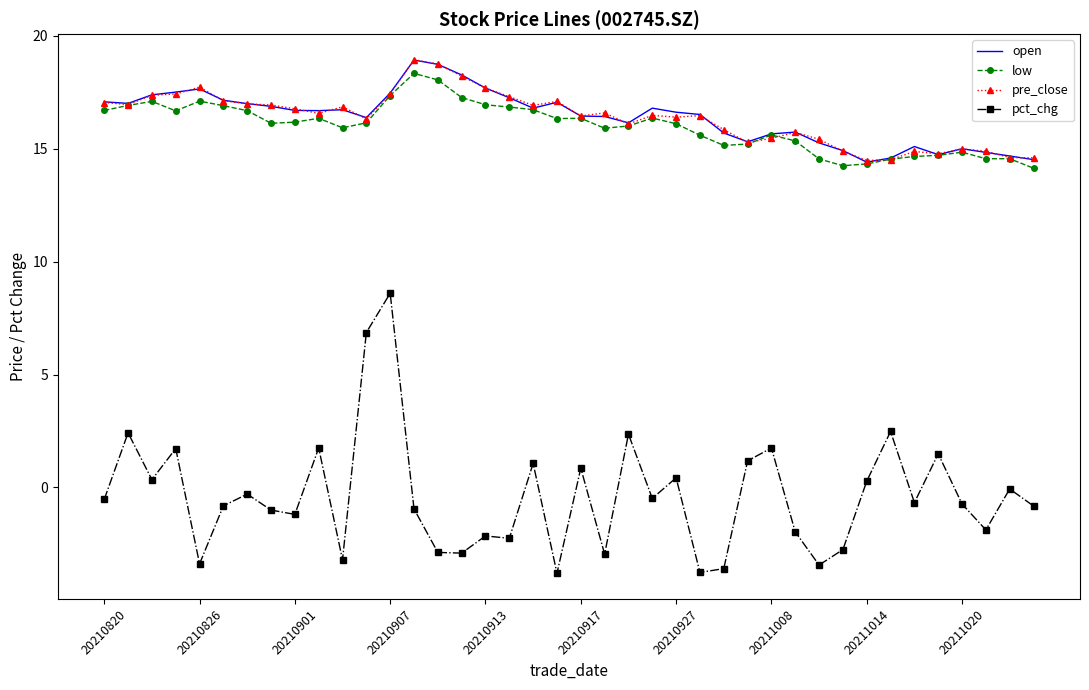

What is the average value of the low series?

16.0